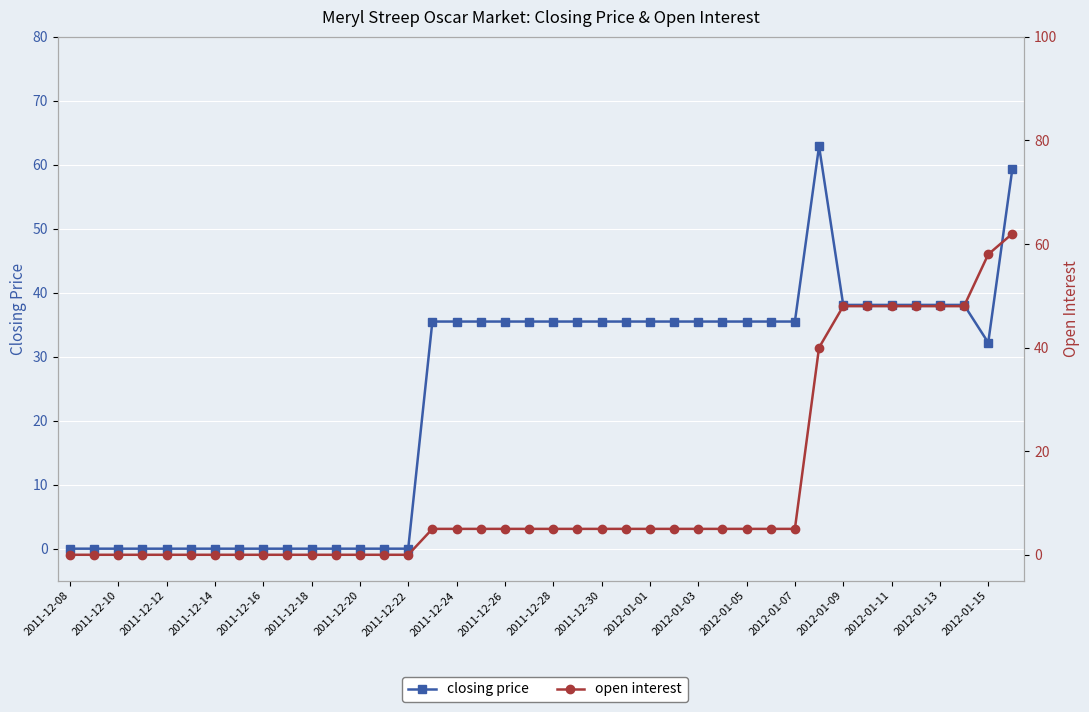

At 39, list the series in order from largest to smallest.

open interest, closing price